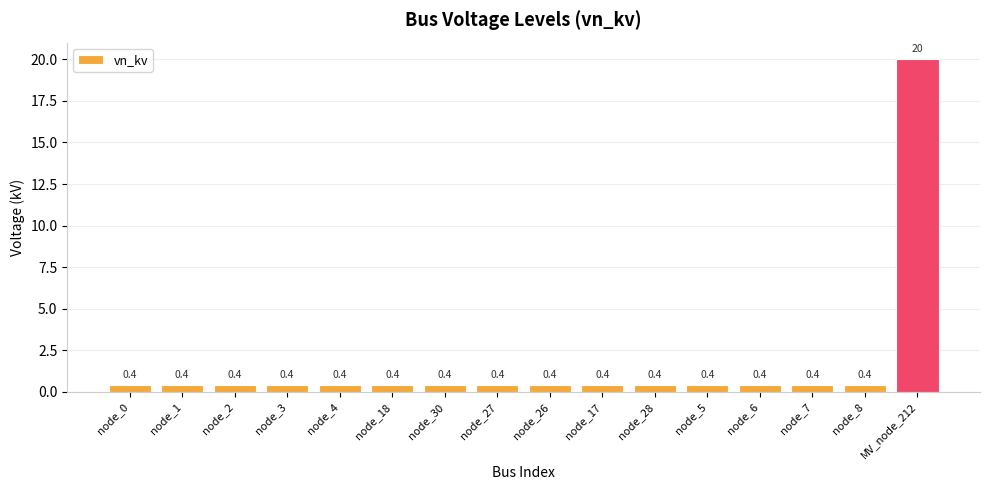

Does the chart contain stacked bars?

No